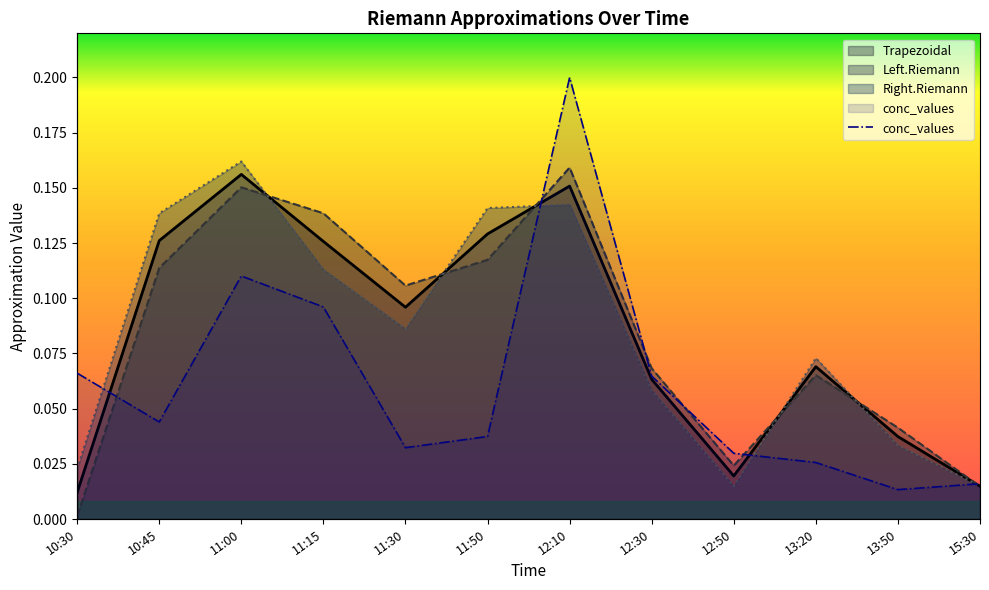

What is the label of the 6th point from the right?

12:10